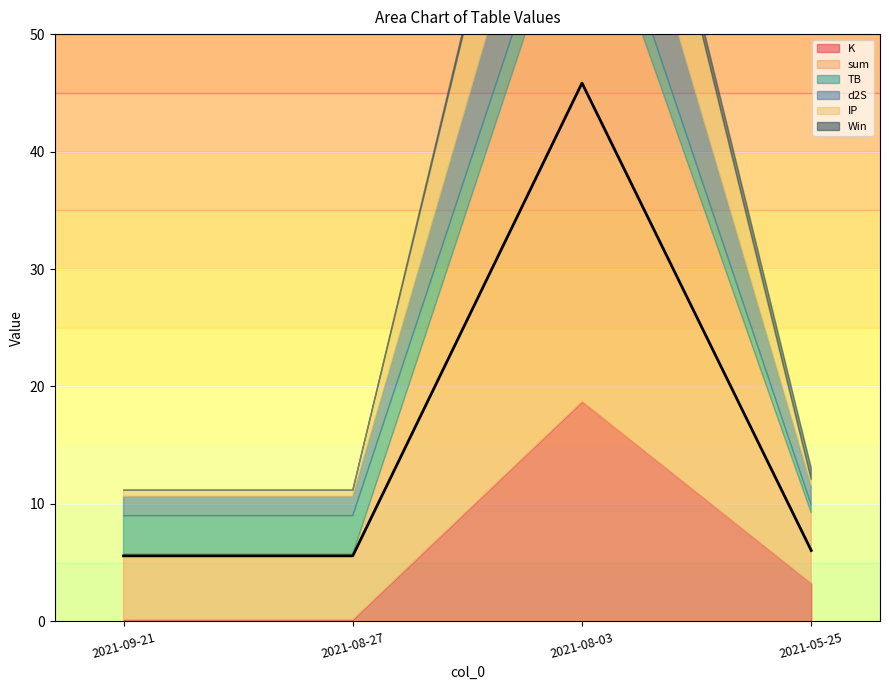

Reading left to right, what are all the values shown in this chart?

K: 0.1	0.1	18.7	3.2
sum: 5.6	5.6	45.8	6.0
TB: 3.3	3.3	3.3	0.7
d2S: 1.6	1.6	10.0	1.6
IP: 0.5	0.5	13.9	0.5
Win: 0.0	0.0	1.0	1.0